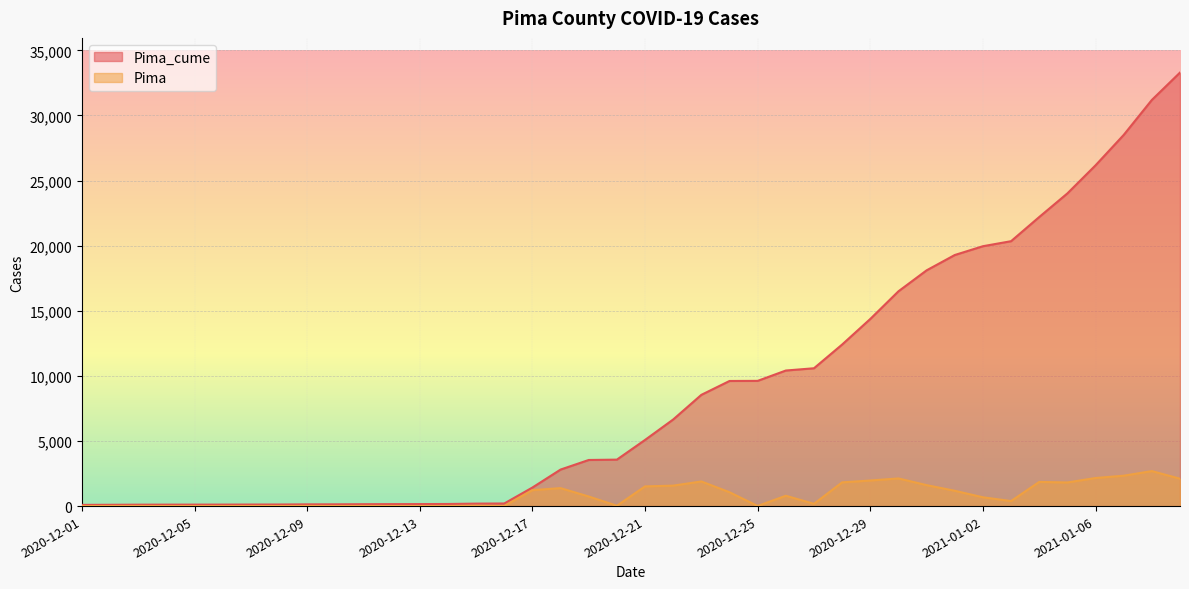

Rank the series at 2020-12-15 from highest to lowest value.

Pima_cume, Pima